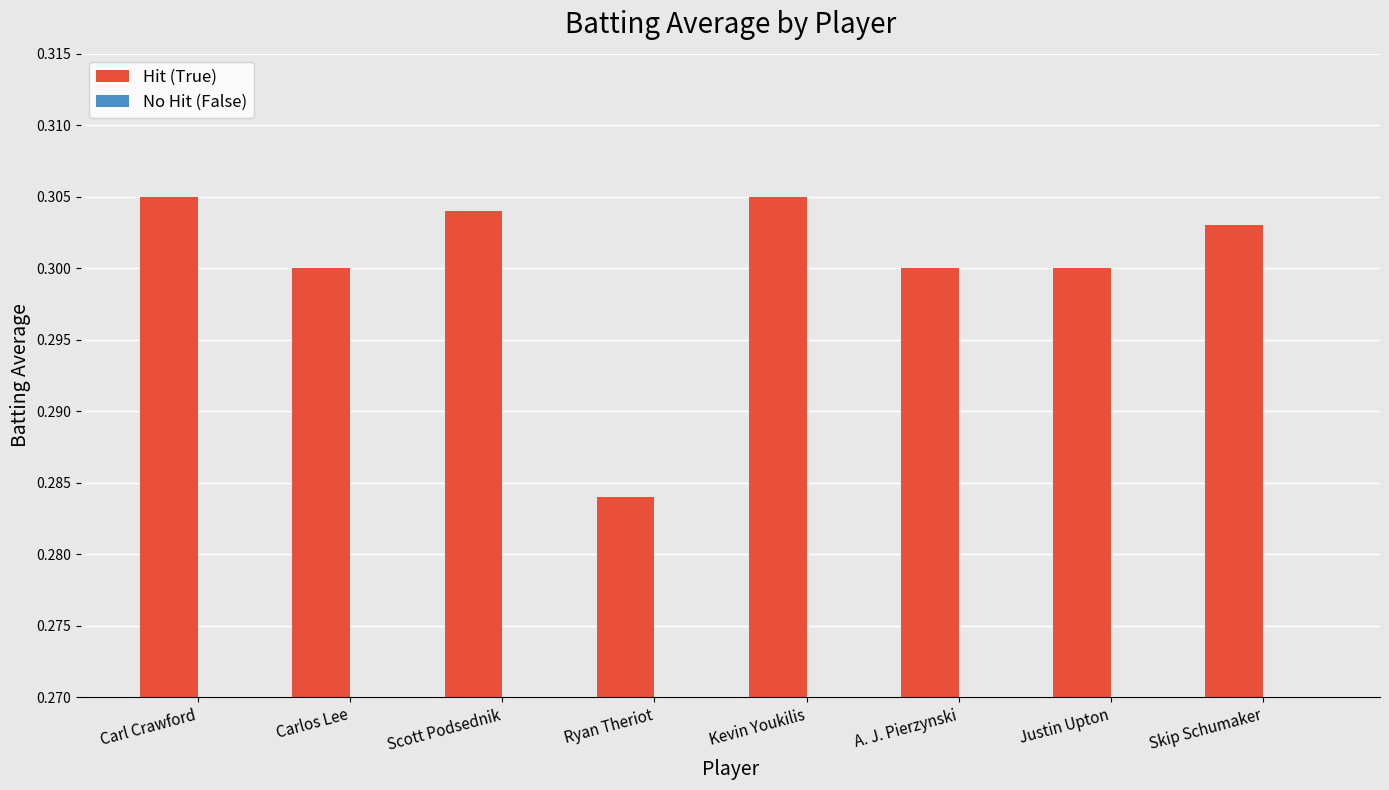

The chart shows a value of 0.1 at Justin Upton. True or false?

False